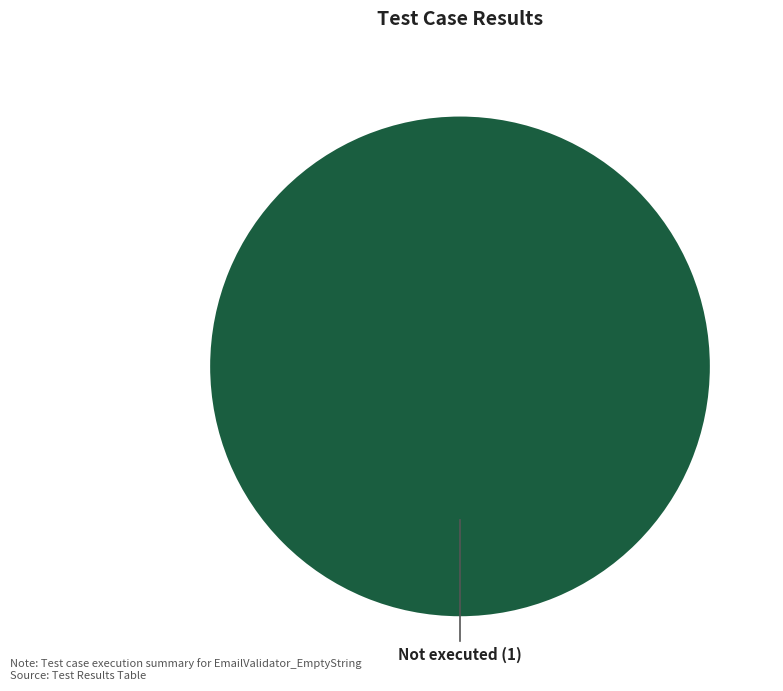

What is the majority slice?

Not executed (1)